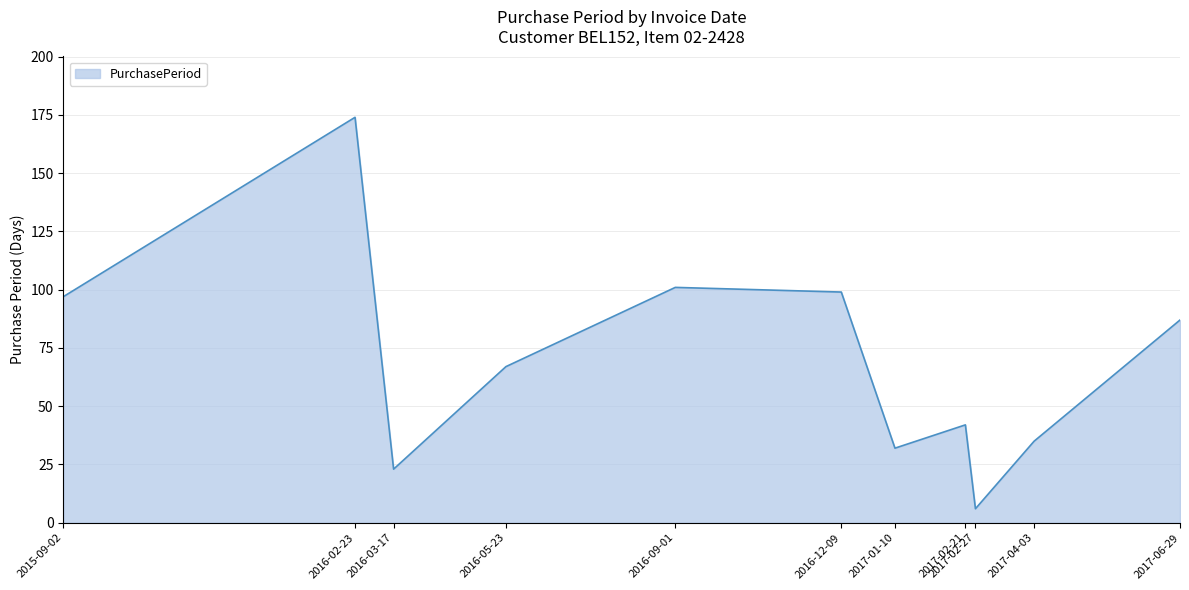

Where is the first local minimum?

2016-03-17